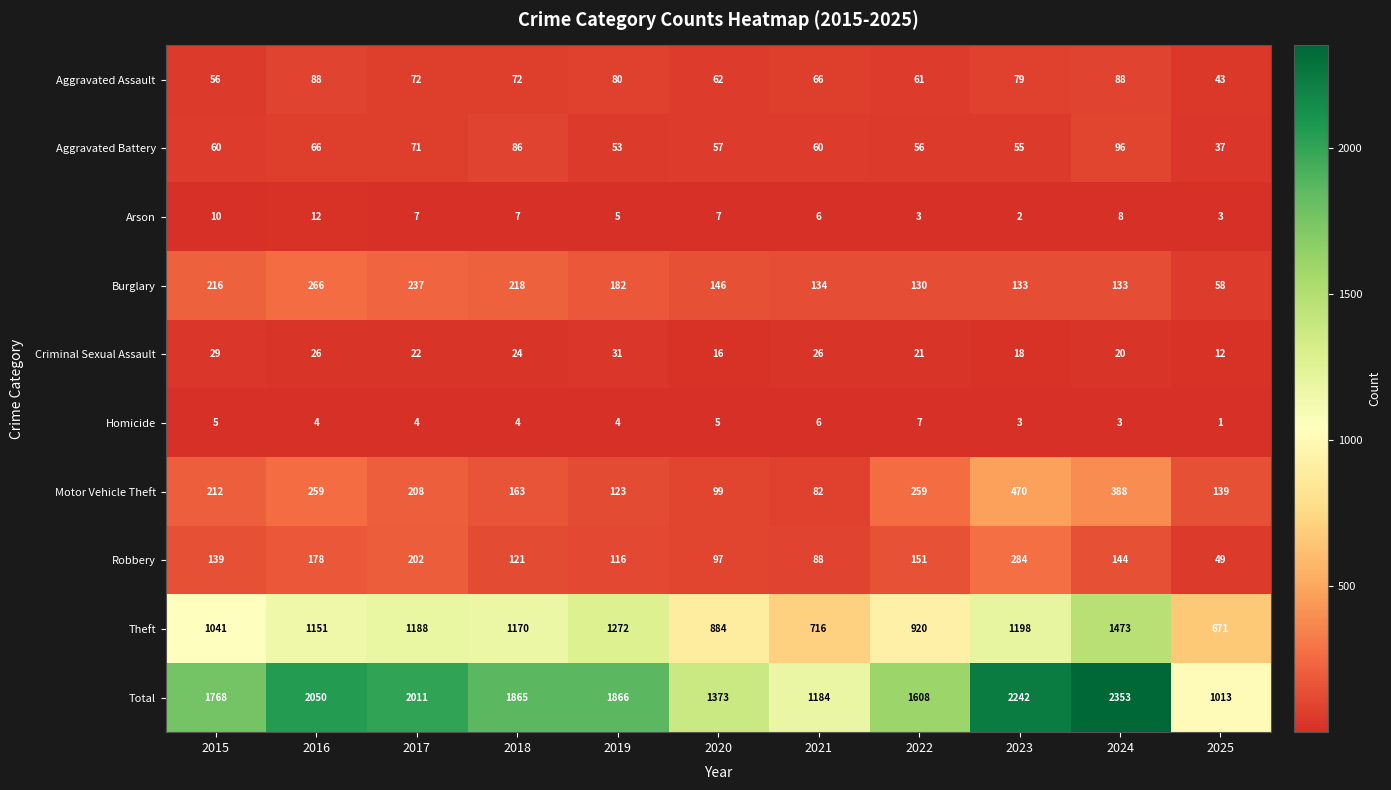

How many Arson values are between 3 and 8?

8